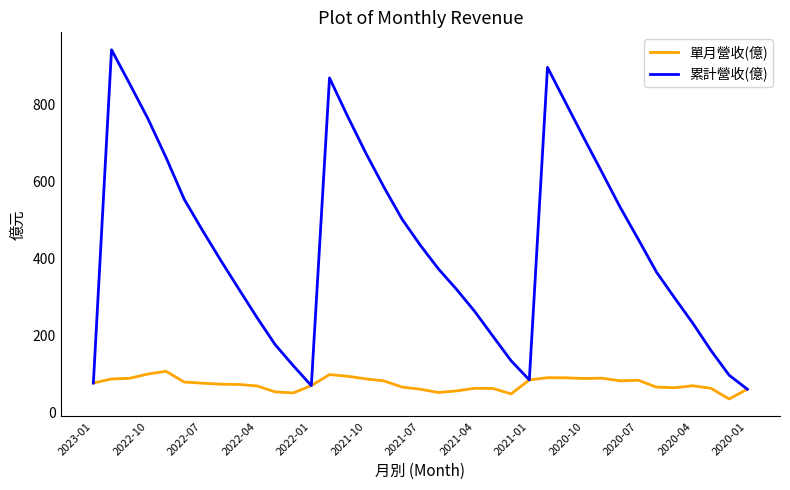

List the series in order of their overall mean, highest first.

累計營收(億), 單月營收(億)